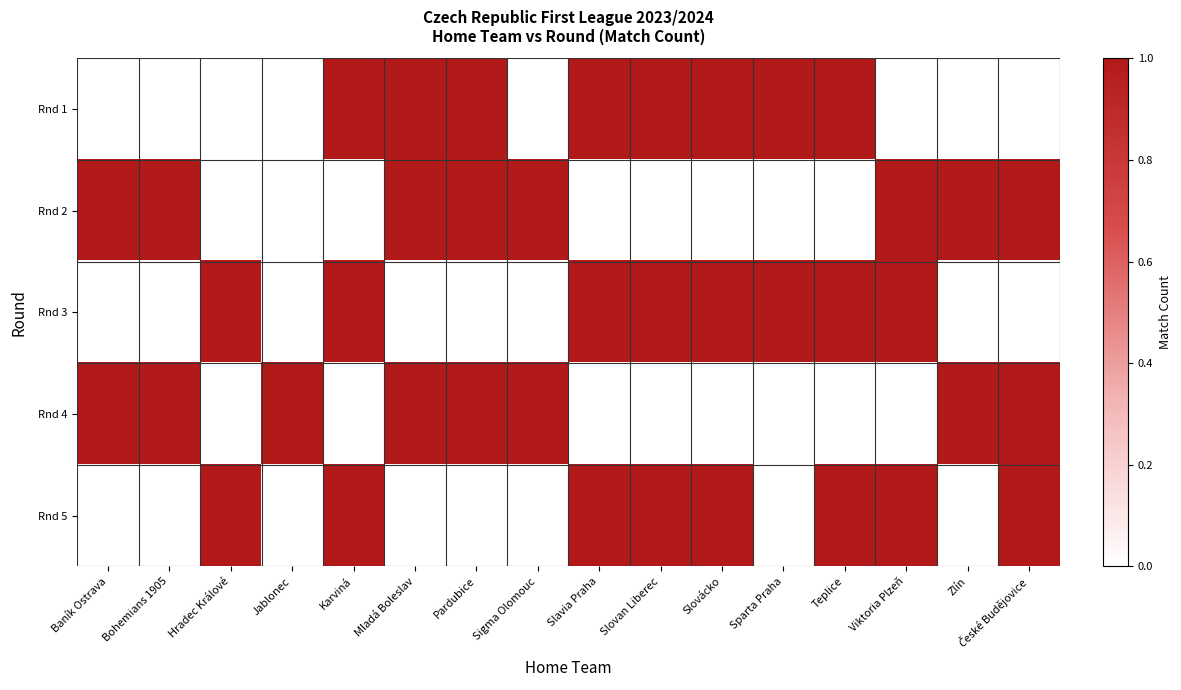

What is the spread (max minus min) of values at Slovácko?

1